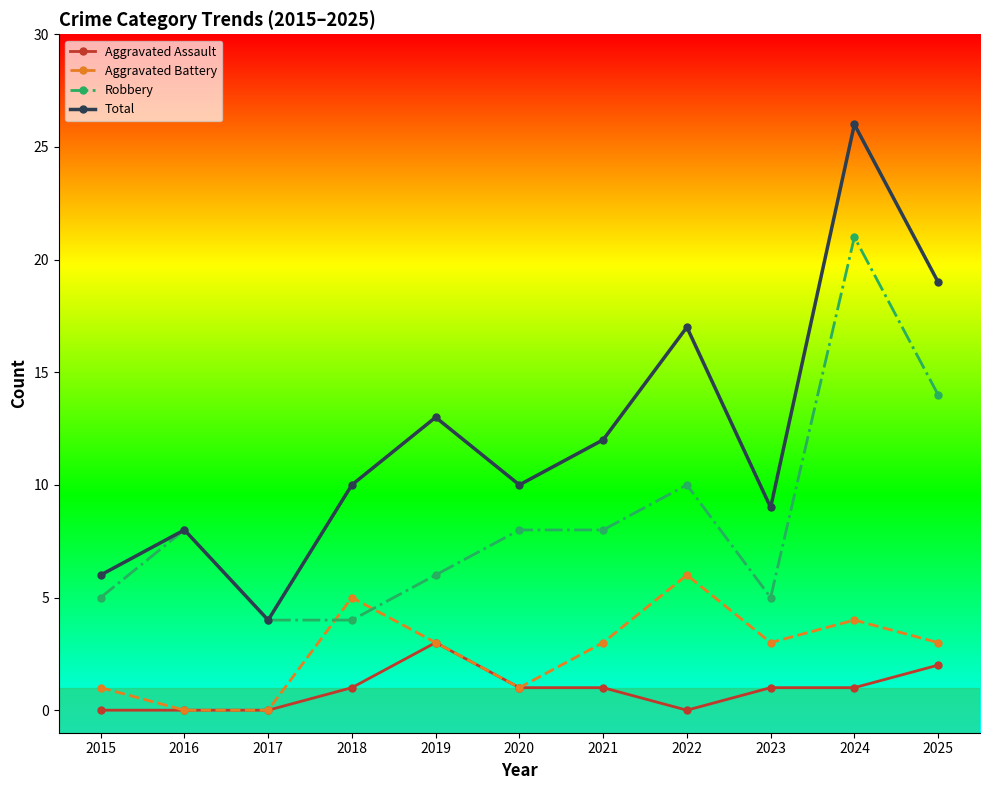

True or false: Robbery and Aggravated Assault cross at least once.

False